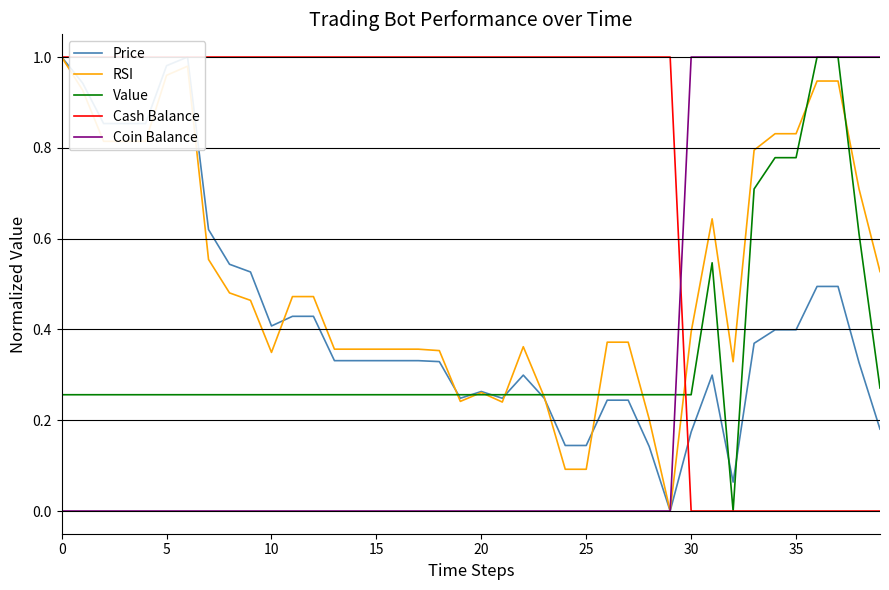

What is the average value of the Value series?

0.3